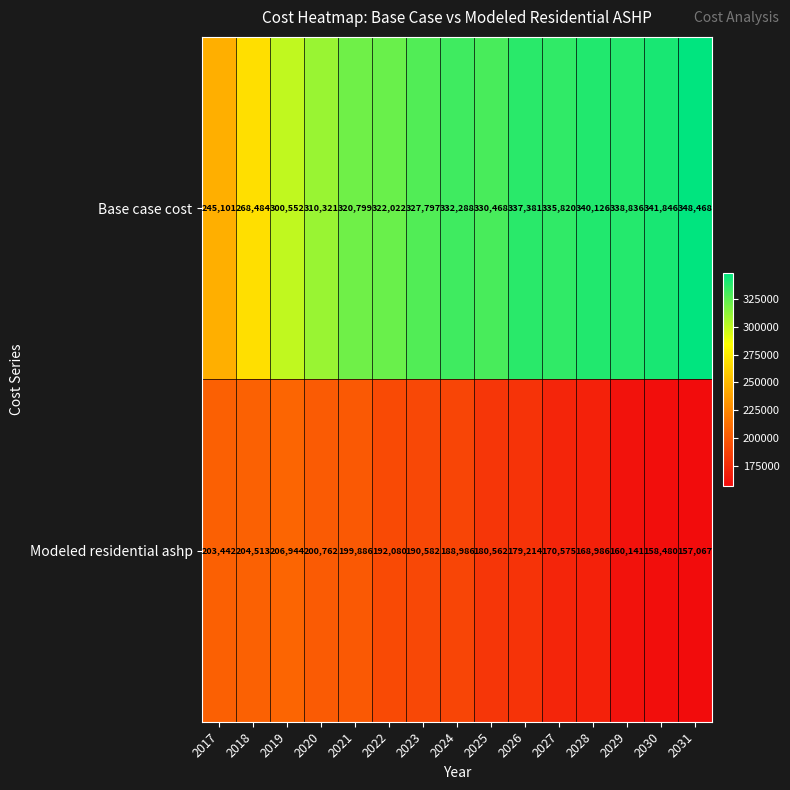

Which series has the widest spread of values?

Base case cost